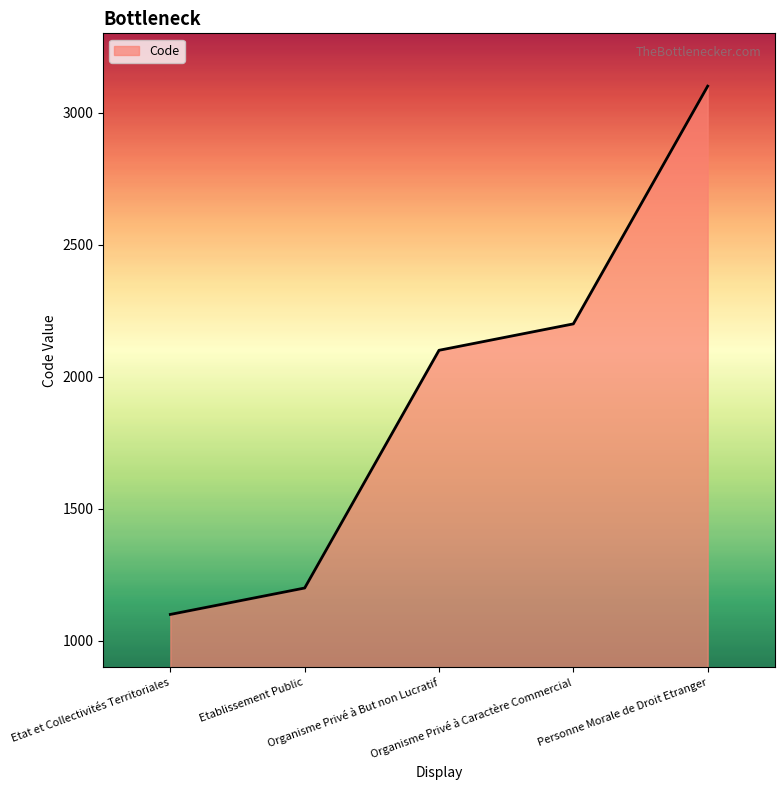

Which label corresponds to the largest value in the chart?

Personne Morale de Droit Etranger